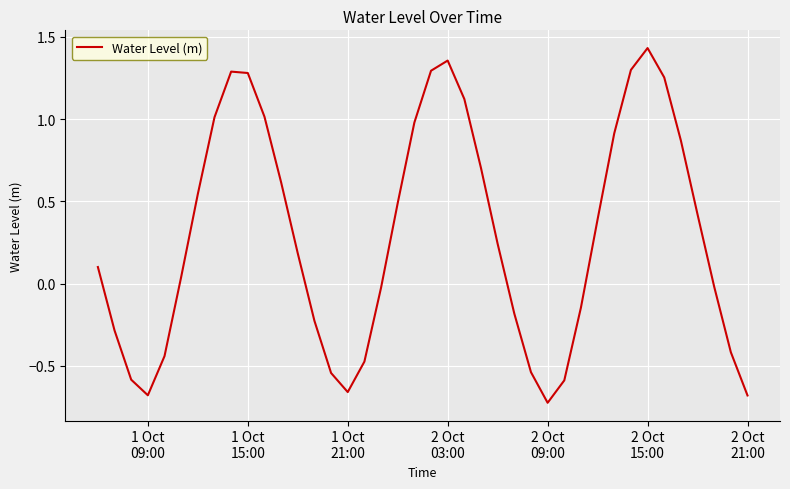

What is the difference between the maximum and minimum values?

2.2